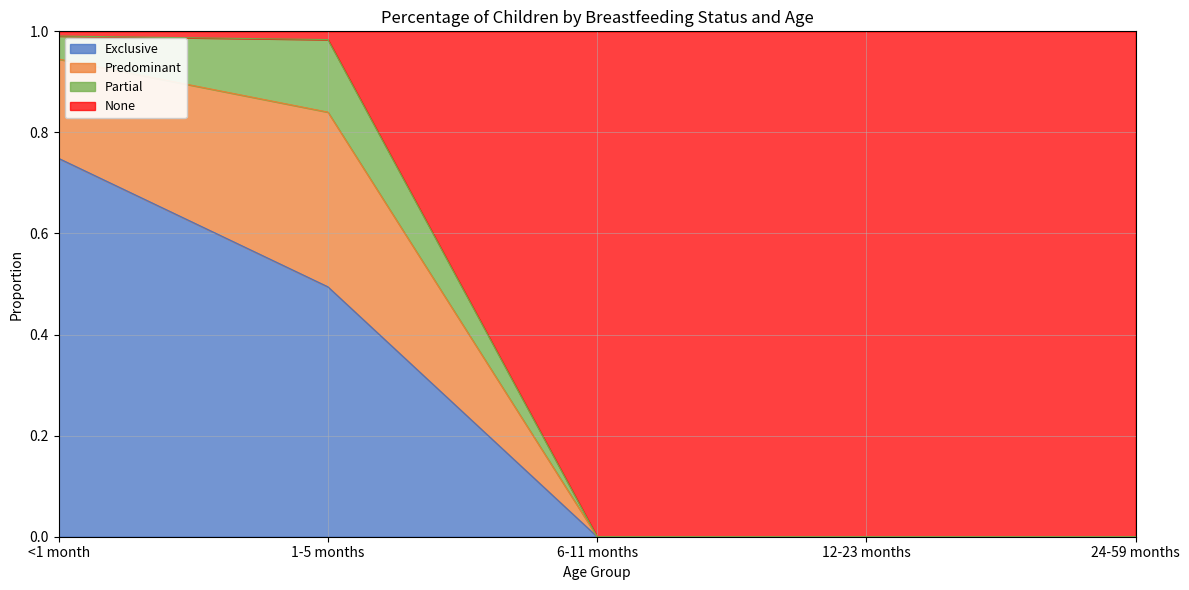

What is the label of the 3rd point from the right?

6-11 months